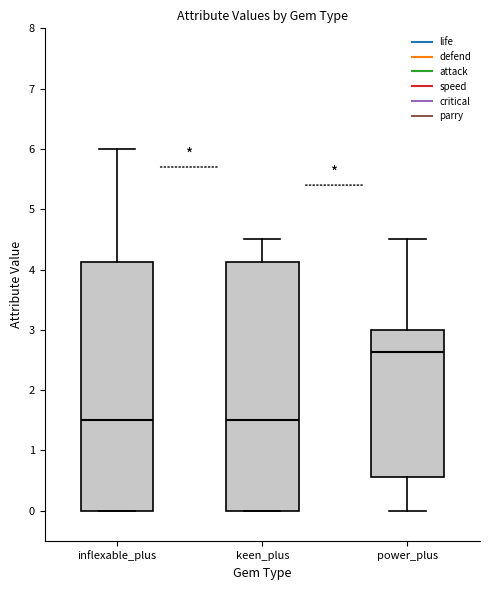

Reading left to right, transcribe this box plot: for each box, give where its median line is, the range the box spans, and where its two whiskers end, as read against the y-axis. The values are not printed on the chart, so give them approximately, as read against the axis.

inflexable_plus: median 1.5, box 0.0 to 4.1, whiskers 0.0 to 6.0
keen_plus: median 1.5, box 0.0 to 4.1, whiskers 0.0 to 4.5
power_plus: median 2.6, box 0.6 to 3.0, whiskers 0.0 to 4.5